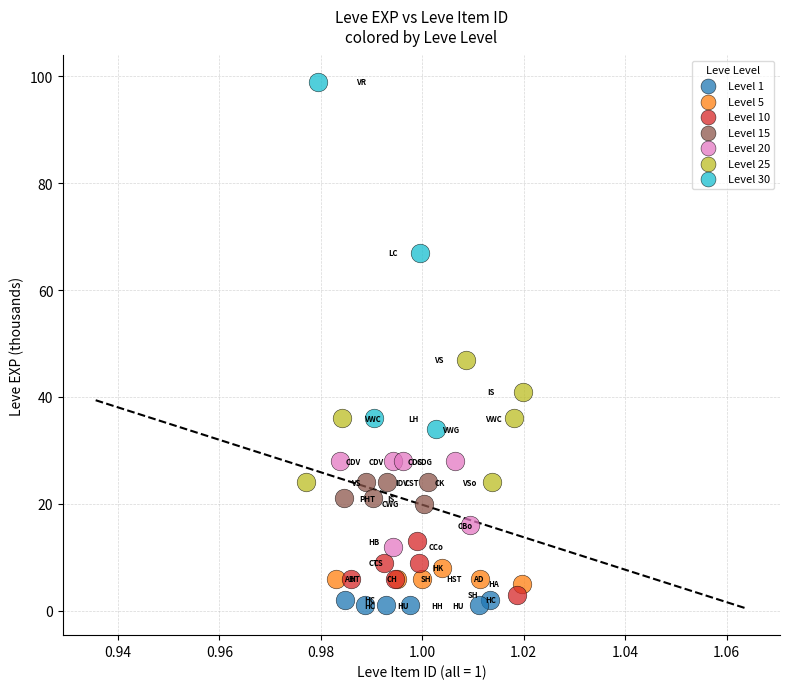

Which series reaches the maximum Y coordinate?

Level 30